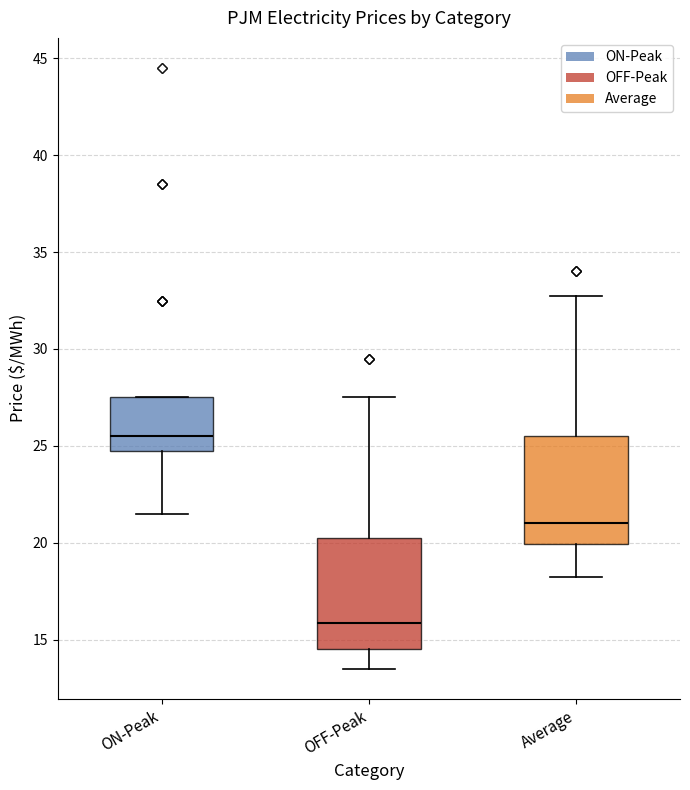

Which box has the highest median line?

ON-Peak